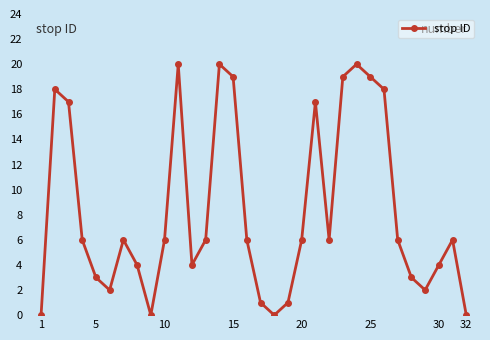

What is the difference between the maximum and second lowest values?

20